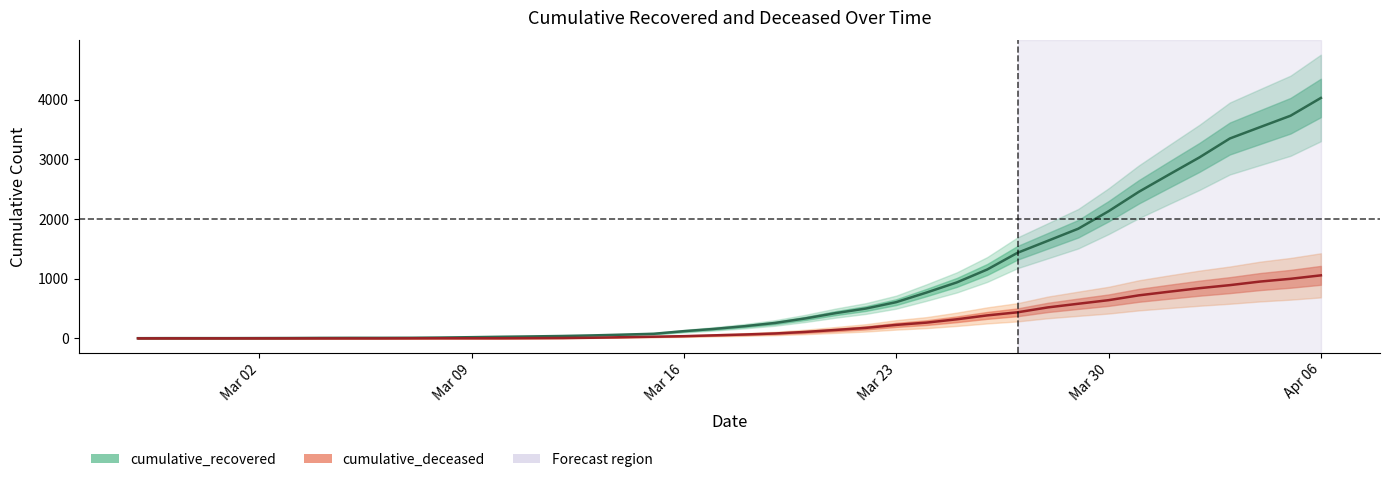

What is the approximate value of cumulative_recovered at Mar 23, to the nearest 50?

600